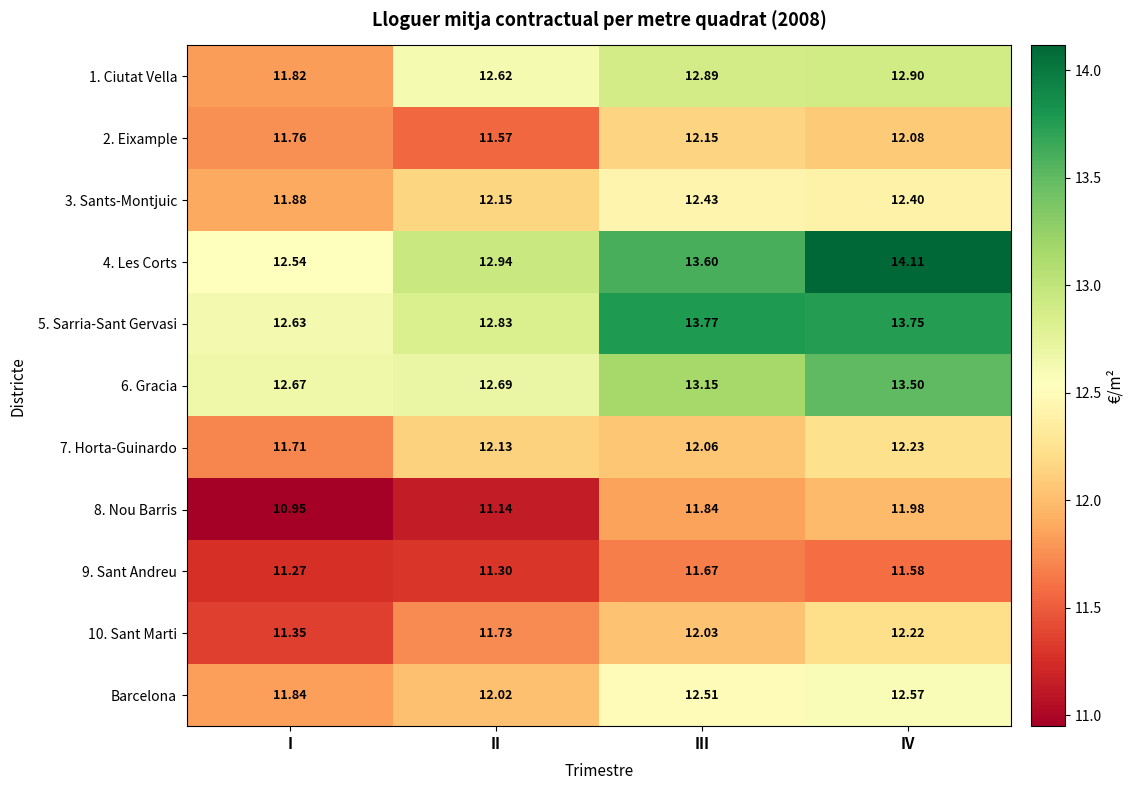

What is the spread (max minus min) of values at III?

2.1